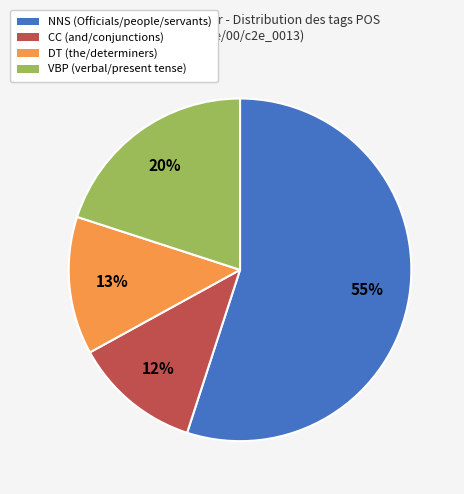

How many slices are in this pie chart?

4